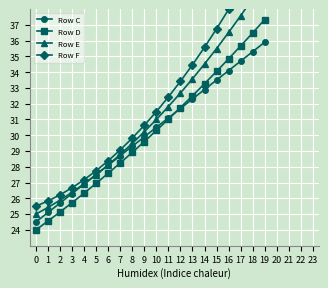

Which series has the widest spread of values?

Row F